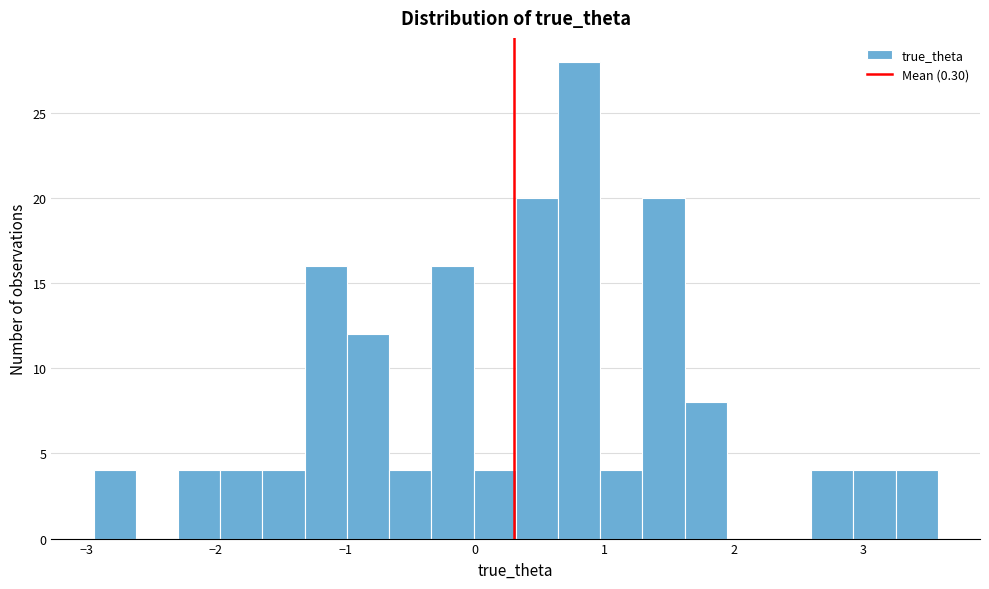

Around what value on the x-axis is the tallest bar? Give the approximate position of its centre, as read against the axis.

0.8